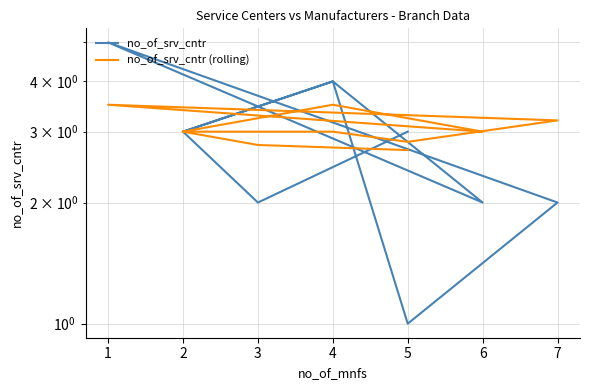

At which category does the chart reach its minimum across all series?

5